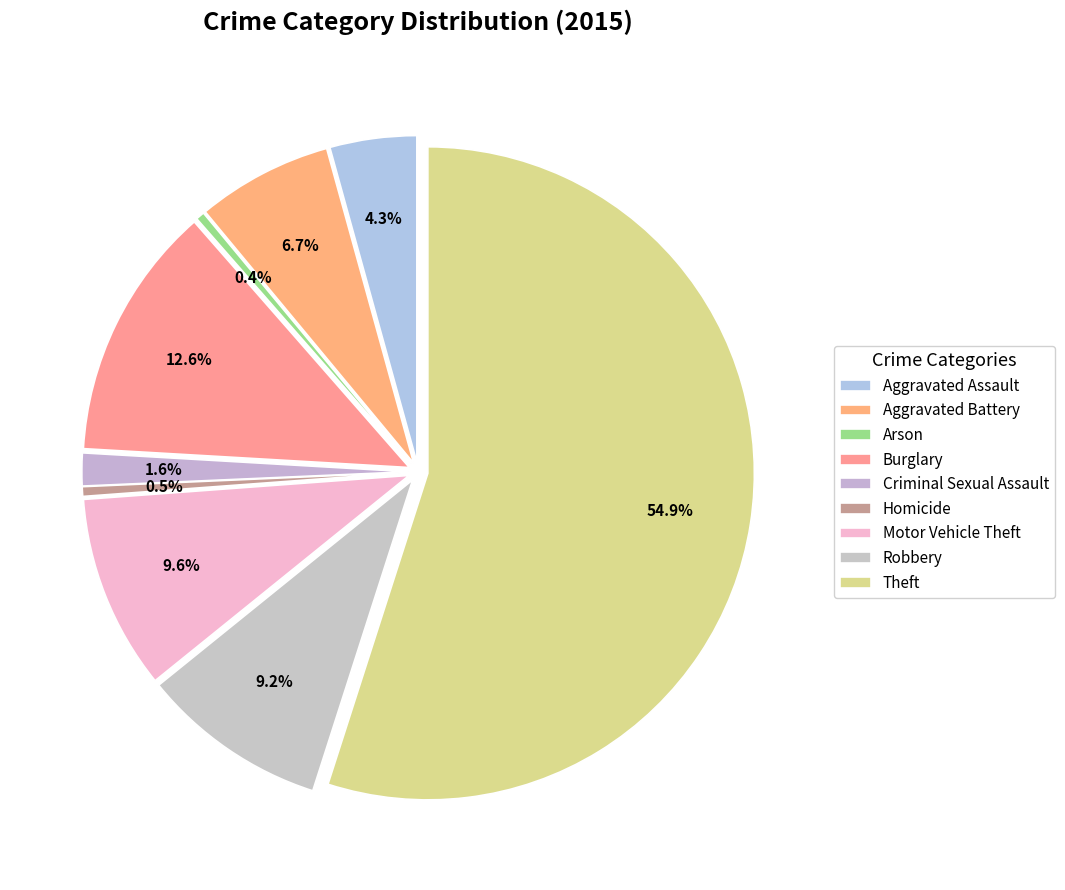

How many segments does this pie chart have?

9